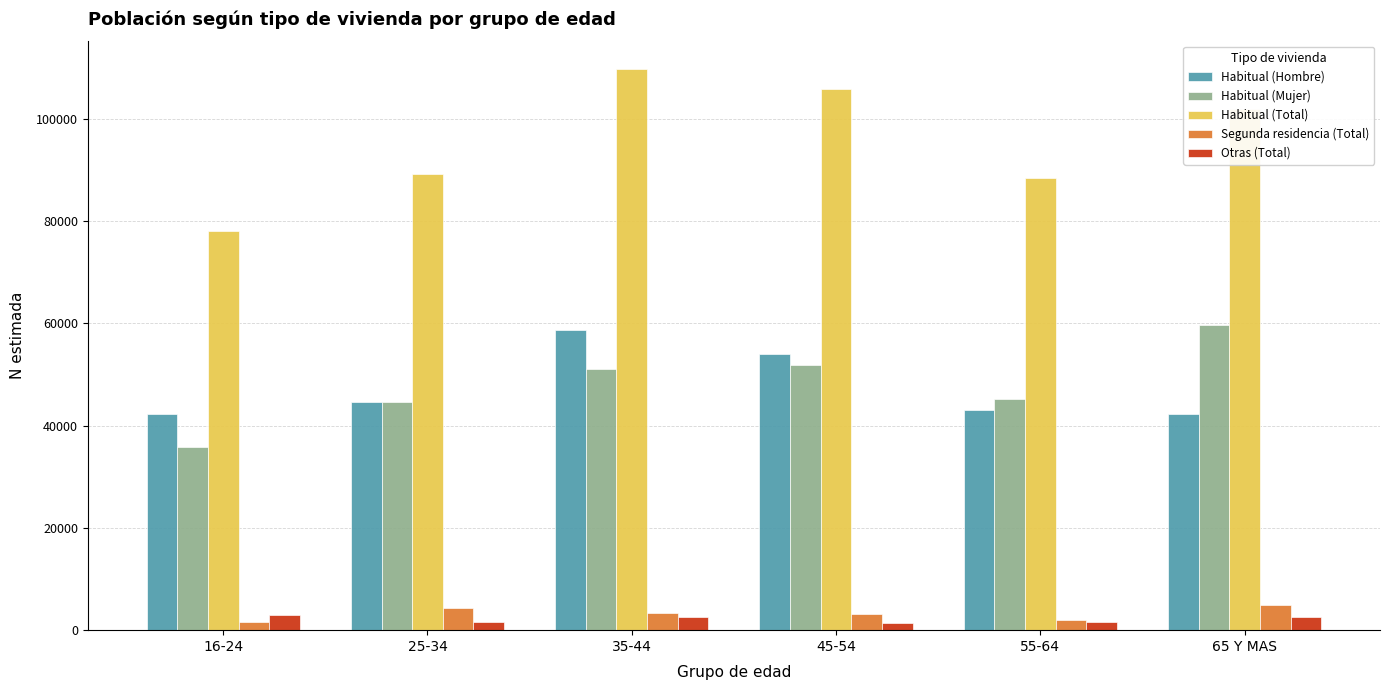

What is the difference between the second highest and second lowest values in the Habitual (Hombre) series?

11551